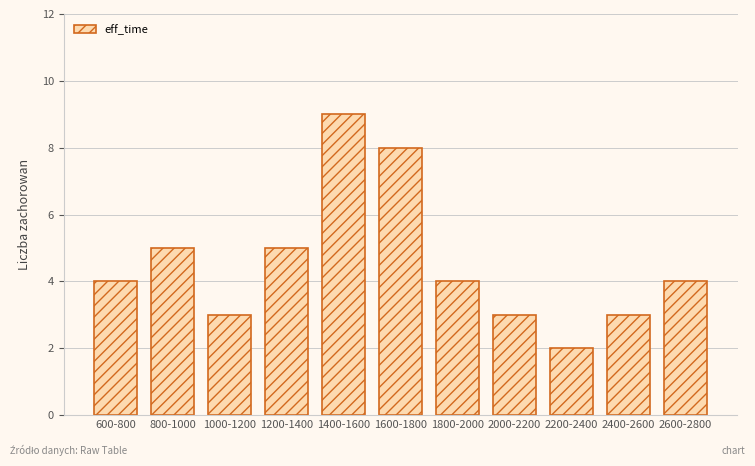

Reading right to left, list all the values displayed in this chart.

2600-2800=4	2400-2600=3	2200-2400=2	2000-2200=3	1800-2000=4	1600-1800=8	1400-1600=9	1200-1400=5	1000-1200=3	800-1000=5	600-800=4